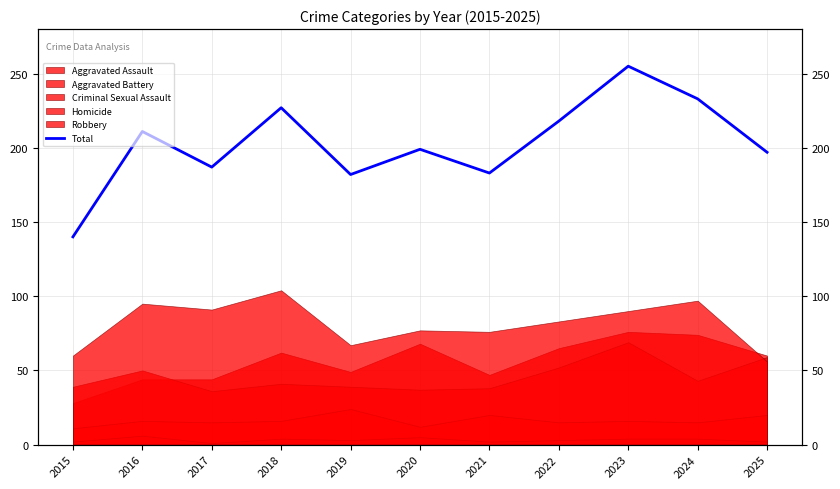

What is the change in value from 2021 to 2022?

+35